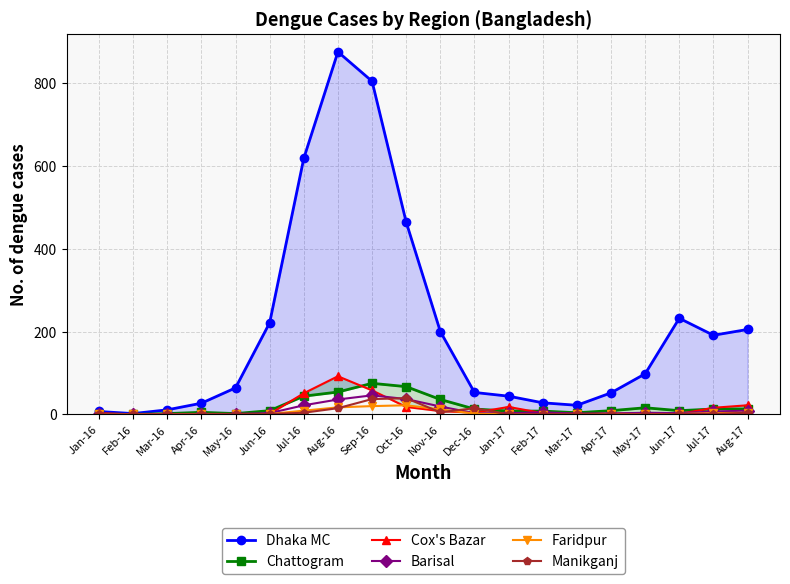

Reading left to right, extract all data points from this chart.

Dhaka MC: Jan-16=7	Feb-16=2	Mar-16=11	Apr-16=27	May-16=64	Jun-16=221	Jul-16=618	Aug-16=875	Sep-16=804	Oct-16=464	Nov-16=200	Dec-16=53	Jan-17=44	Feb-17=28	Mar-17=22	Apr-17=52	May-17=98	Jun-17=232	Jul-17=191	Aug-17=205
Chattogram: Jan-16=1	Feb-16=0	Mar-16=2	Apr-16=5	May-16=2	Jun-16=9	Jul-16=44	Aug-16=54	Sep-16=75	Oct-16=67	Nov-16=36	Dec-16=13	Jan-17=8	Feb-17=8	Mar-17=4	Apr-17=9	May-17=16	Jun-17=9	Jul-17=13	Aug-17=13
Cox's Bazar: Jan-16=3	Feb-16=0	Mar-16=0	Apr-16=1	May-16=1	Jun-16=1	Jul-16=51	Aug-16=92	Sep-16=58	Oct-16=18	Nov-16=8	Dec-16=4	Jan-17=18	Feb-17=3	Mar-17=1	Apr-17=2	May-17=3	Jun-17=1	Jul-17=16	Aug-17=22
Barisal: Jan-16=0	Feb-16=0	Mar-16=1	Apr-16=1	May-16=1	Jun-16=3	Jul-16=22	Aug-16=36	Sep-16=46	Oct-16=37	Nov-16=19	Dec-16=3	Jan-17=3	Feb-17=5	Mar-17=2	Apr-17=2	May-17=4	Jun-17=3	Jul-17=7	Aug-17=9
Faridpur: Jan-16=0	Feb-16=0	Mar-16=0	Apr-16=0	May-16=0	Jun-16=1	Jul-16=9	Aug-16=17	Sep-16=20	Oct-16=22	Nov-16=12	Dec-16=2	Jan-17=0	Feb-17=-1	Mar-17=0	Apr-17=0	May-17=0	Jun-17=1	Jul-17=3	Aug-17=4
Manikganj: Jan-16=0	Feb-16=0	Mar-16=0	Apr-16=0	May-16=1	Jun-16=1	Jul-16=4	Aug-16=15	Sep-16=37	Oct-16=39	Nov-16=5	Dec-16=15	Jan-17=0	Feb-17=1	Mar-17=1	Apr-17=0	May-17=0	Jun-17=1	Jul-17=1	Aug-17=4